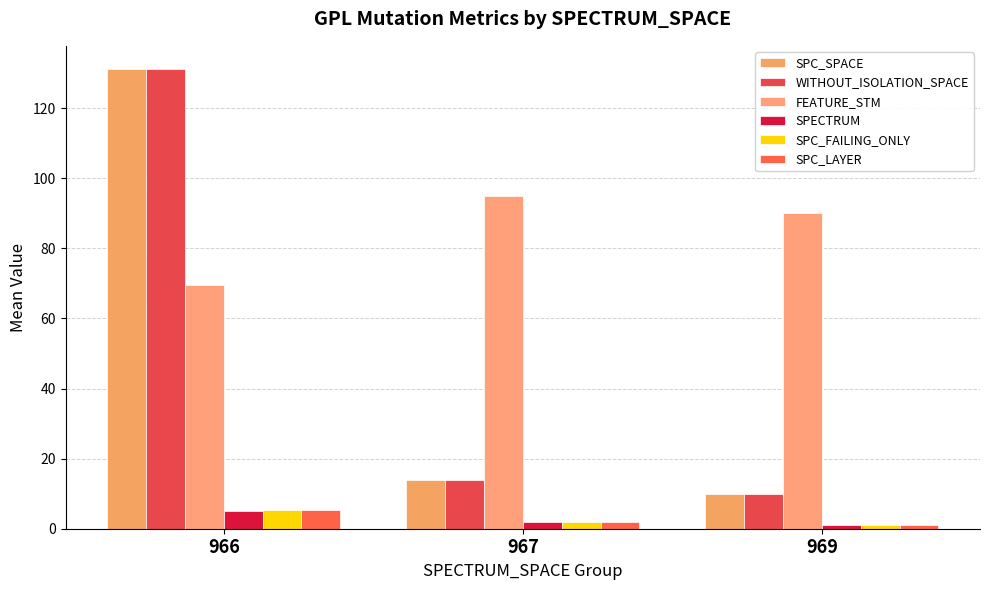

What is the difference between the SPC_FAILING_ONLY values at 967 and 966?

3.3